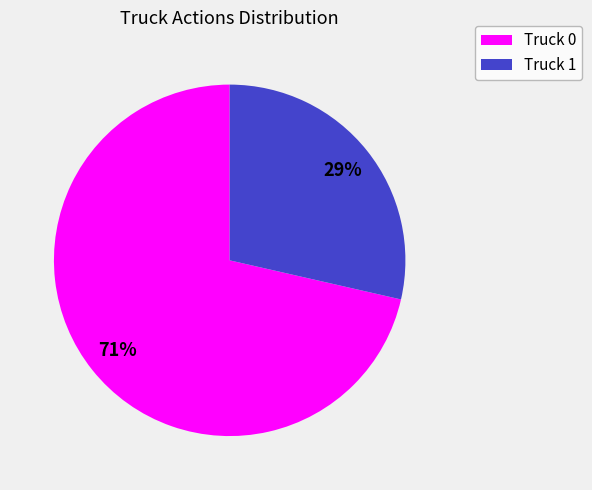

Do Truck 1 and Truck 0 together represent more than half of the pie?

Yes